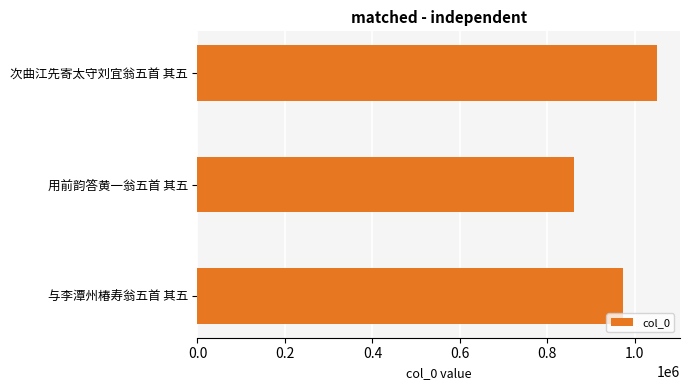

What is the approximate value at 用前韵答黄一翁五首 其五?

861557